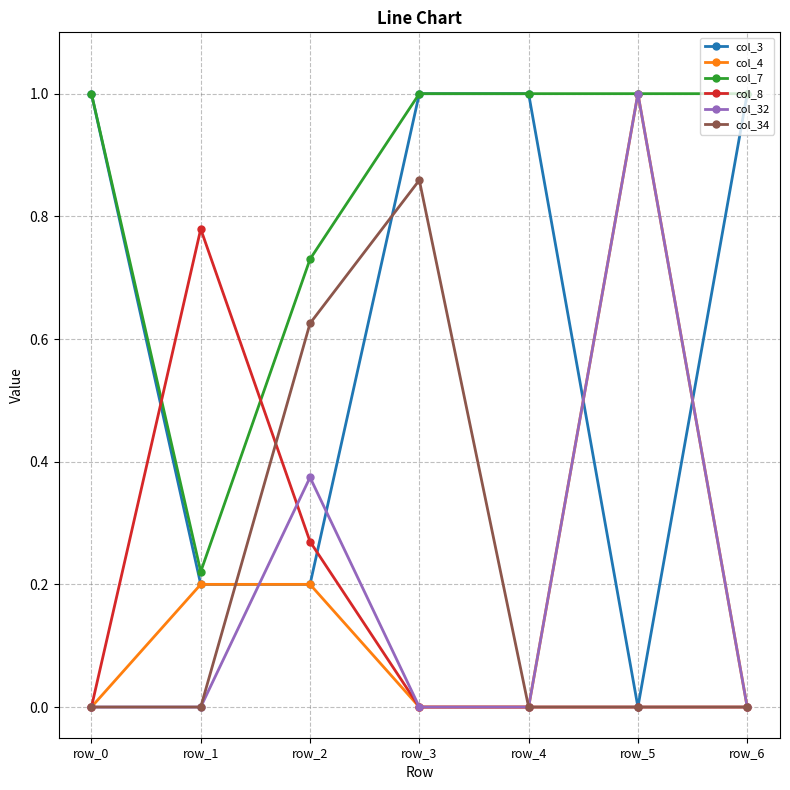

Between row_3 and row_6, which series saw the biggest shift?

col_34